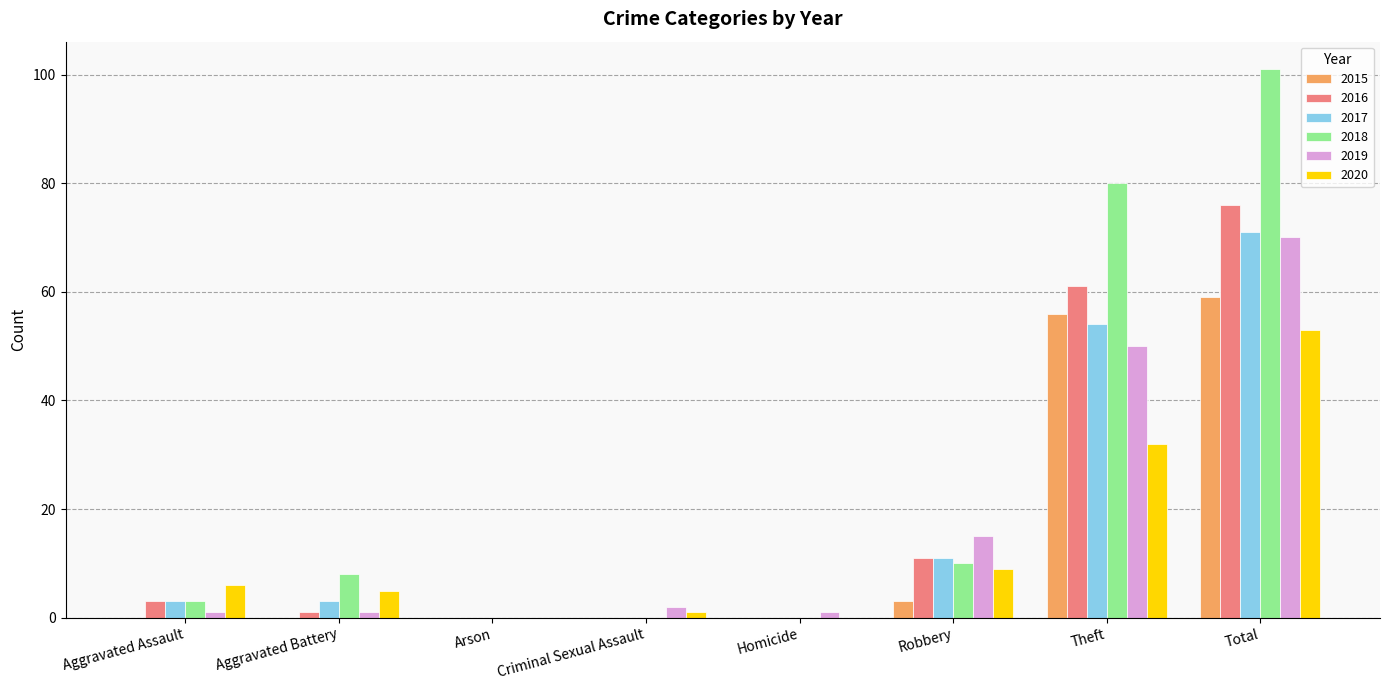

True or false: 2016 has a value of -30 at Homicide.

False